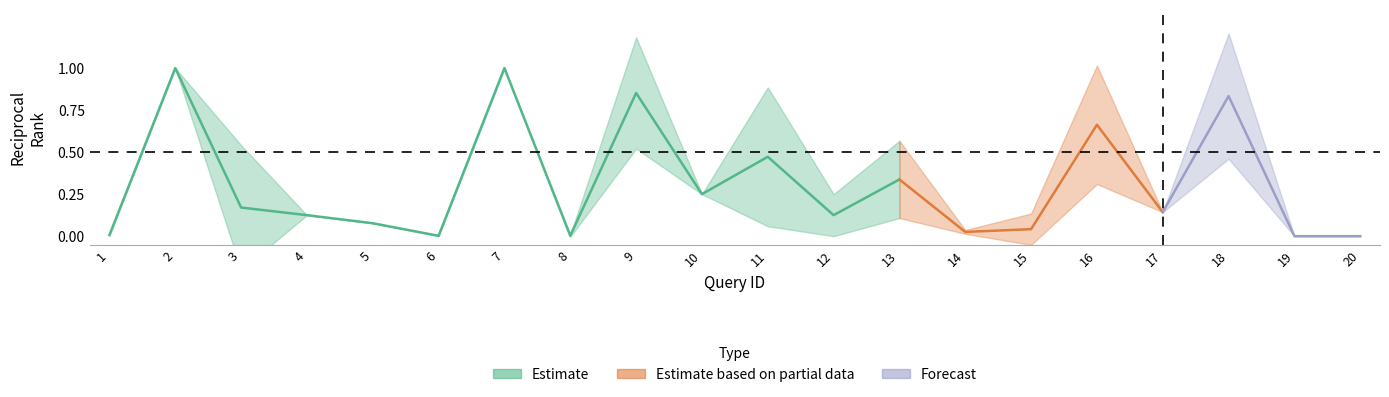

Is this an area chart (filled region under the line)?

No